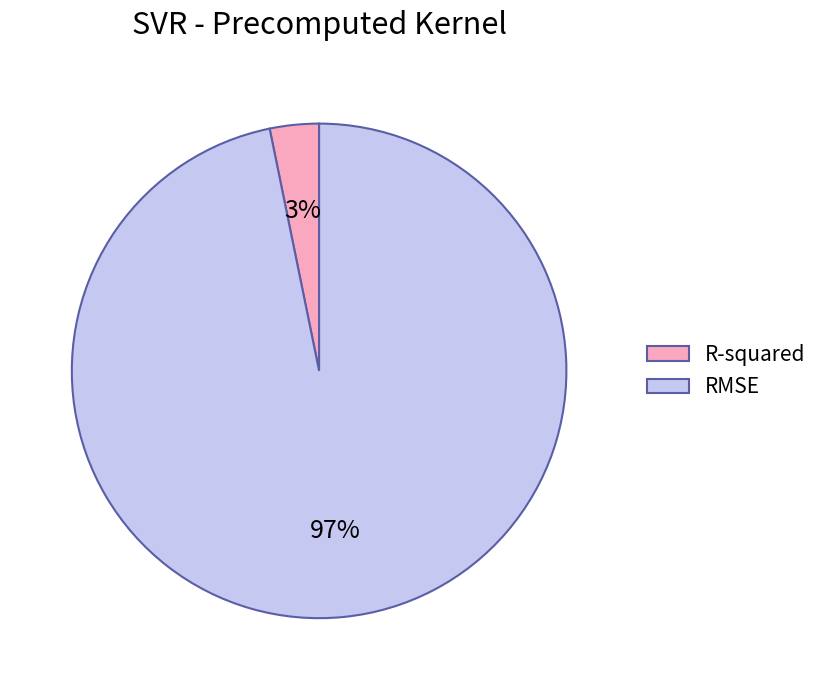

Rank the categories by value from highest to lowest.

RMSE, R-squared